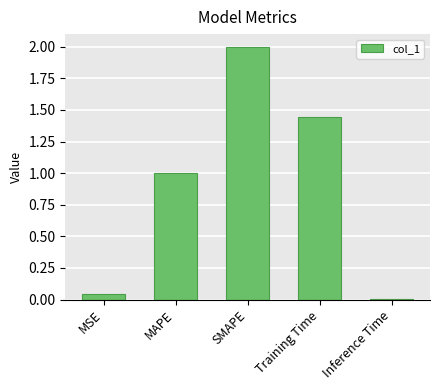

What is the change in value from SMAPE to Training Time?

-0.6